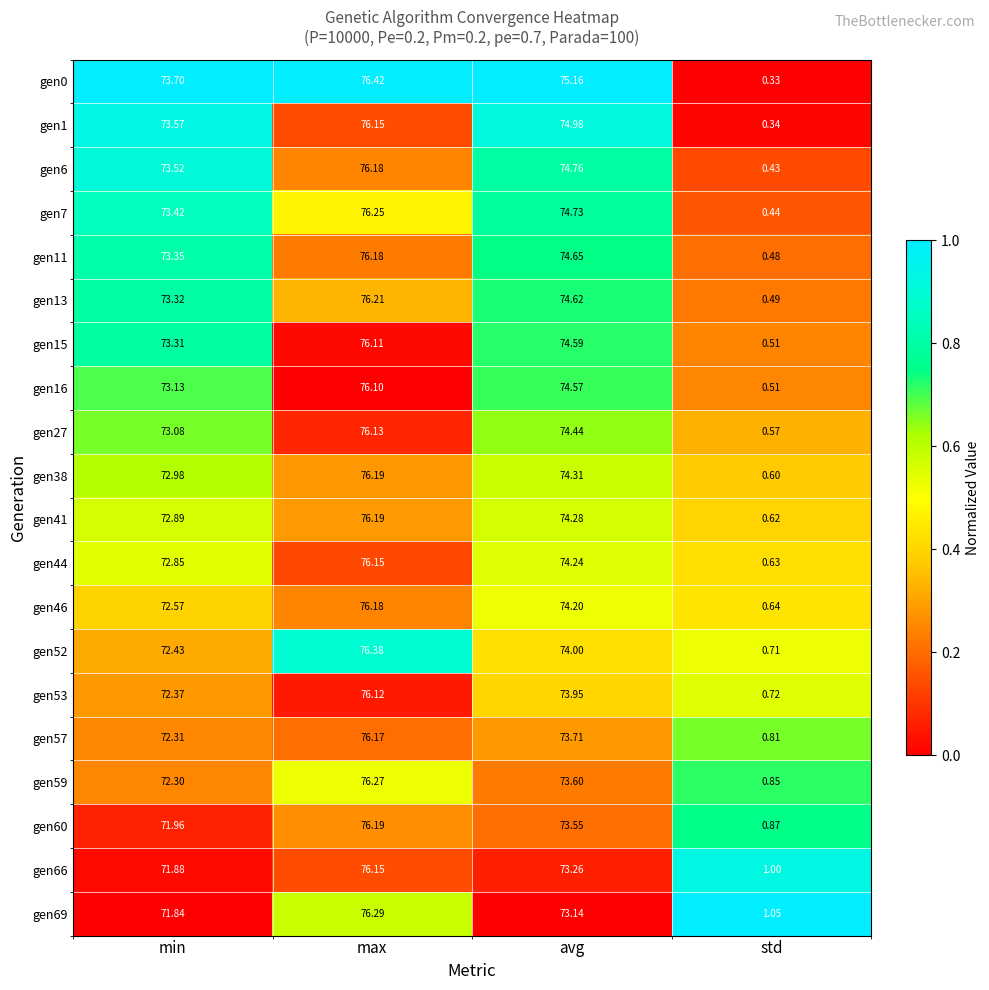

At which label does gen11 reach its peak?

max